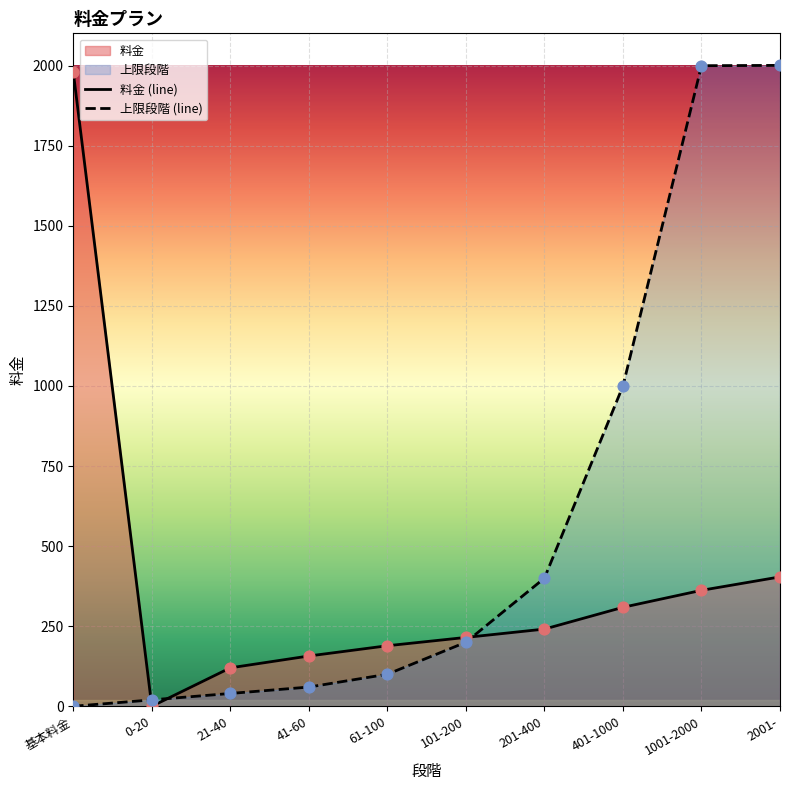

Is the value of 料金 at 201-400 greater than the value of 上限段階 at 401-1000?

No